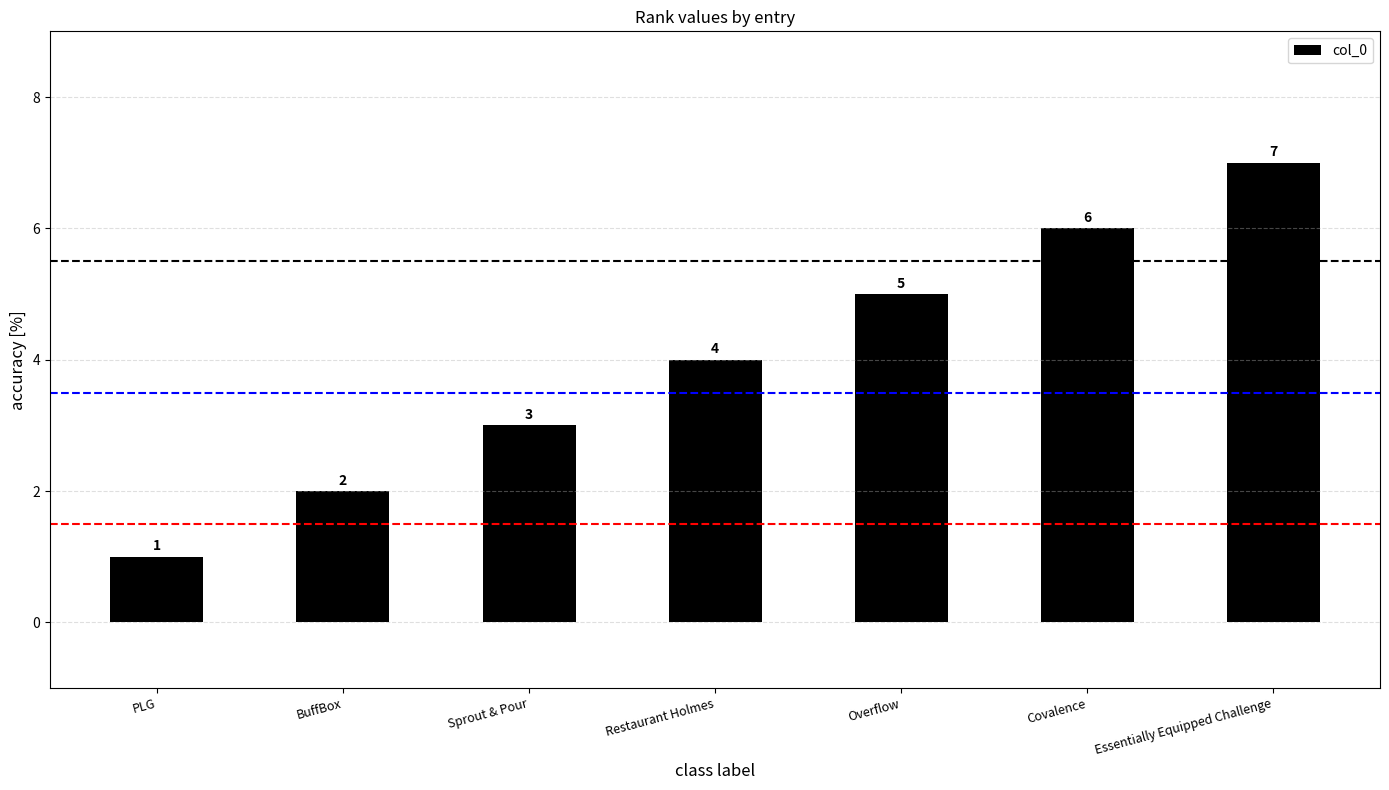

Reading left to right, extract all data points from this chart.

1	2	3	4	5	6	7